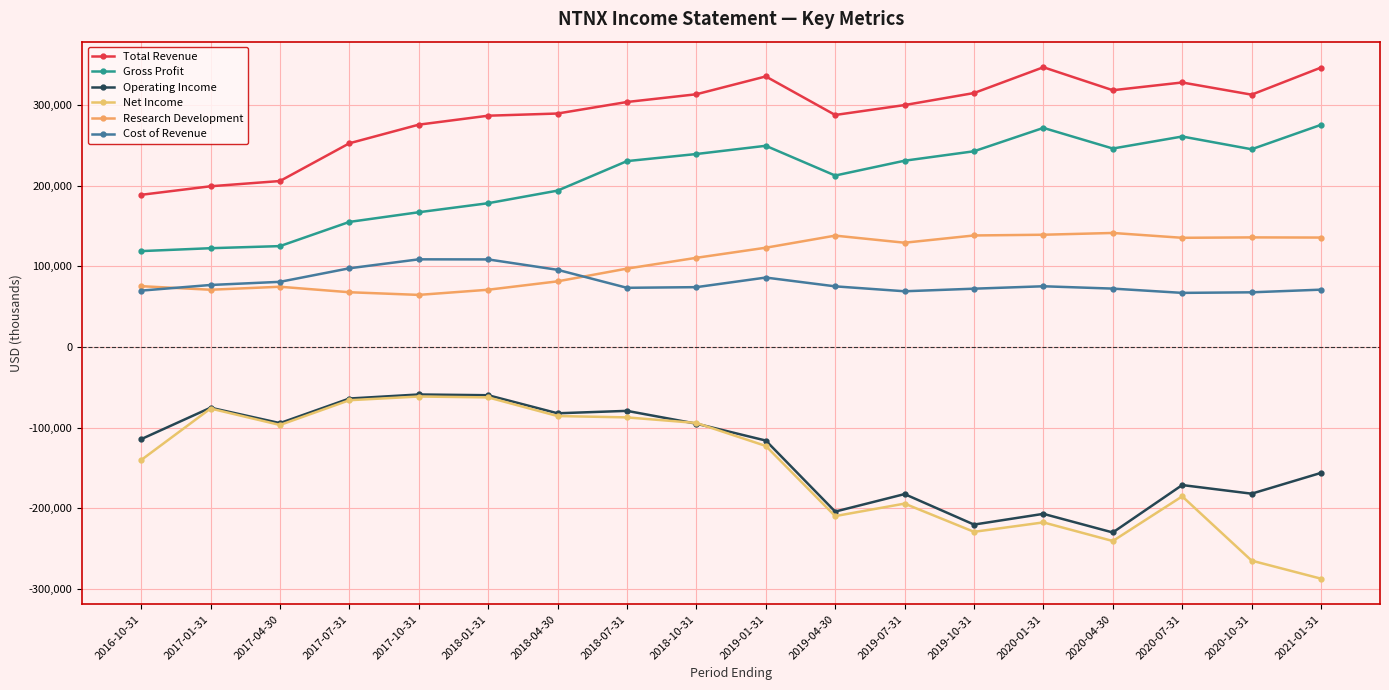

True or false: Total Revenue has more than 2 points higher than both neighbors.

True